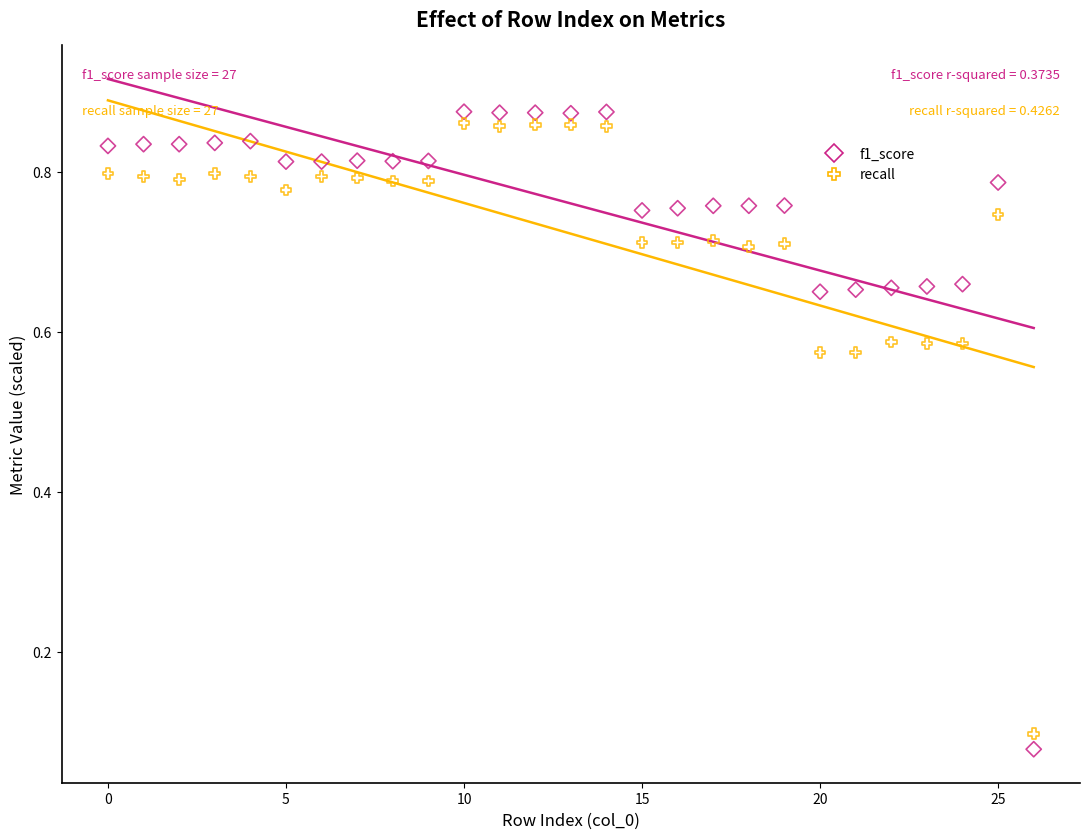

Which series has the largest Y range (max minus min)?

f1_score